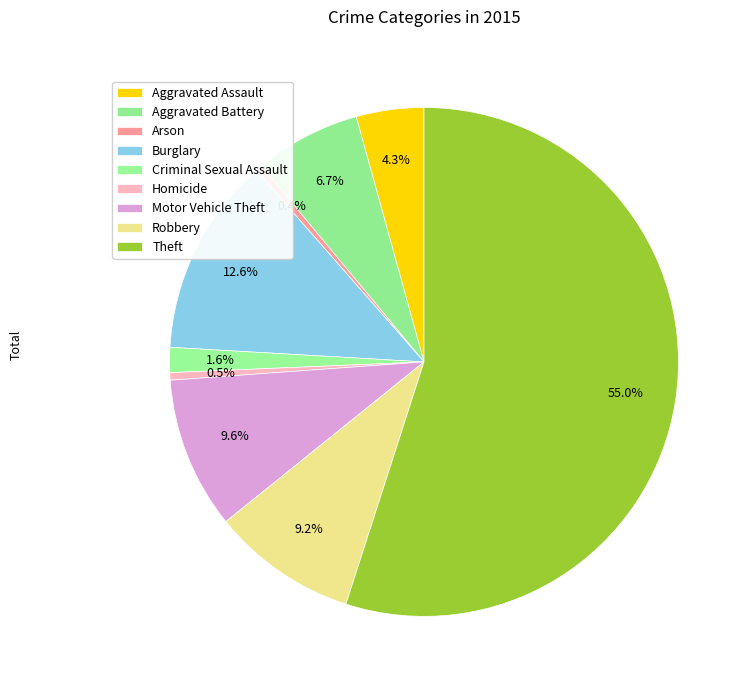

How many segments does this pie chart have?

9